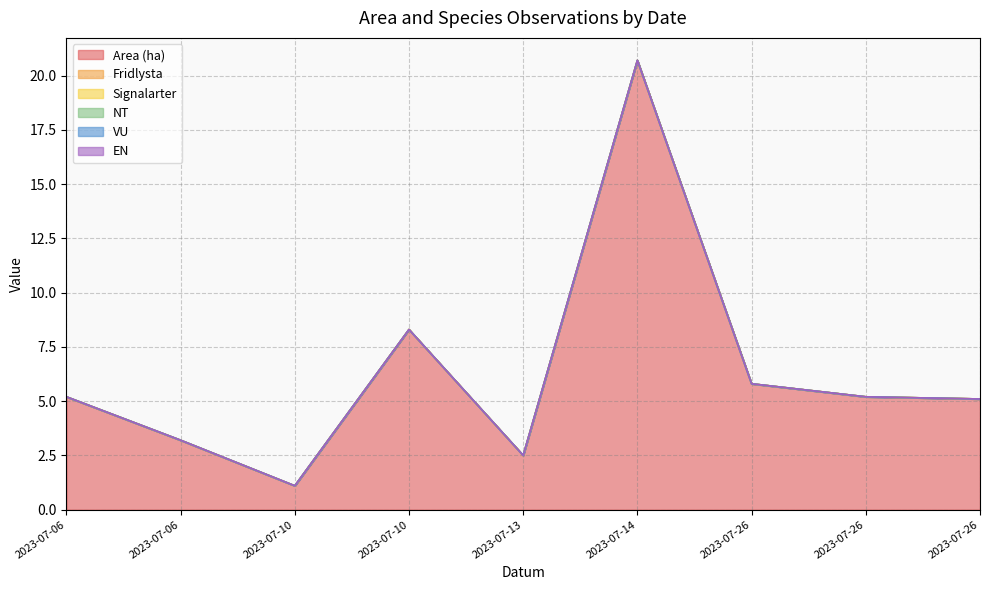

Reading left to right, transcribe all the data shown in this chart.

Area (ha): 2023-07-06=5.2	2023-07-06=3.2	2023-07-10=1.1	2023-07-10=8.3	2023-07-13=2.5	2023-07-14=20.7	2023-07-26=5.8	2023-07-26=5.2	2023-07-26=5.1
Fridlysta: 2023-07-06=0.0	2023-07-06=0.0	2023-07-10=0.0	2023-07-10=0.0	2023-07-13=0.0	2023-07-14=0.0	2023-07-26=0.0	2023-07-26=0.0	2023-07-26=0.0
Signalarter: 2023-07-06=0.0	2023-07-06=0.0	2023-07-10=0.0	2023-07-10=0.0	2023-07-13=0.0	2023-07-14=0.0	2023-07-26=0.0	2023-07-26=0.0	2023-07-26=0.0
NT: 2023-07-06=0.0	2023-07-06=0.0	2023-07-10=0.0	2023-07-10=0.0	2023-07-13=0.0	2023-07-14=0.0	2023-07-26=0.0	2023-07-26=0.0	2023-07-26=0.0
VU: 2023-07-06=0.0	2023-07-06=0.0	2023-07-10=0.0	2023-07-10=0.0	2023-07-13=0.0	2023-07-14=0.0	2023-07-26=0.0	2023-07-26=0.0	2023-07-26=0.0
EN: 2023-07-06=0.0	2023-07-06=0.0	2023-07-10=0.0	2023-07-10=0.0	2023-07-13=0.0	2023-07-14=0.0	2023-07-26=0.0	2023-07-26=0.0	2023-07-26=0.0